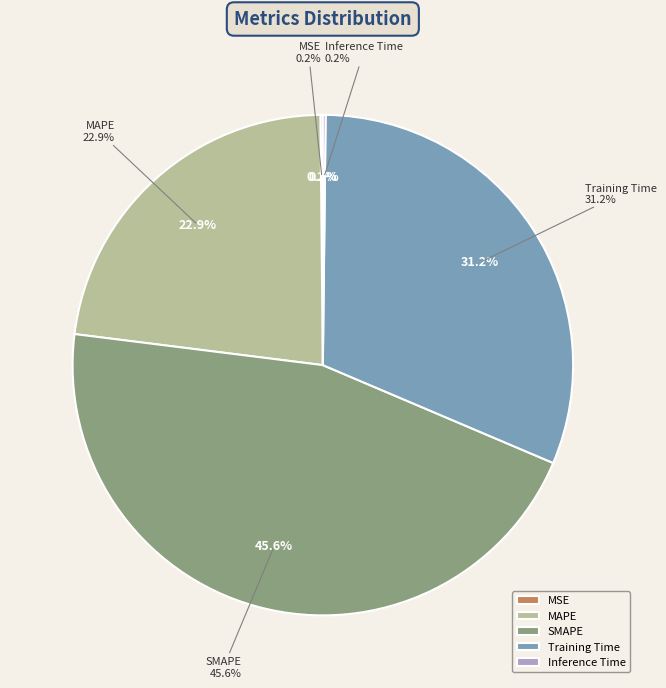

Which category has the smallest portion of the pie?

MSE